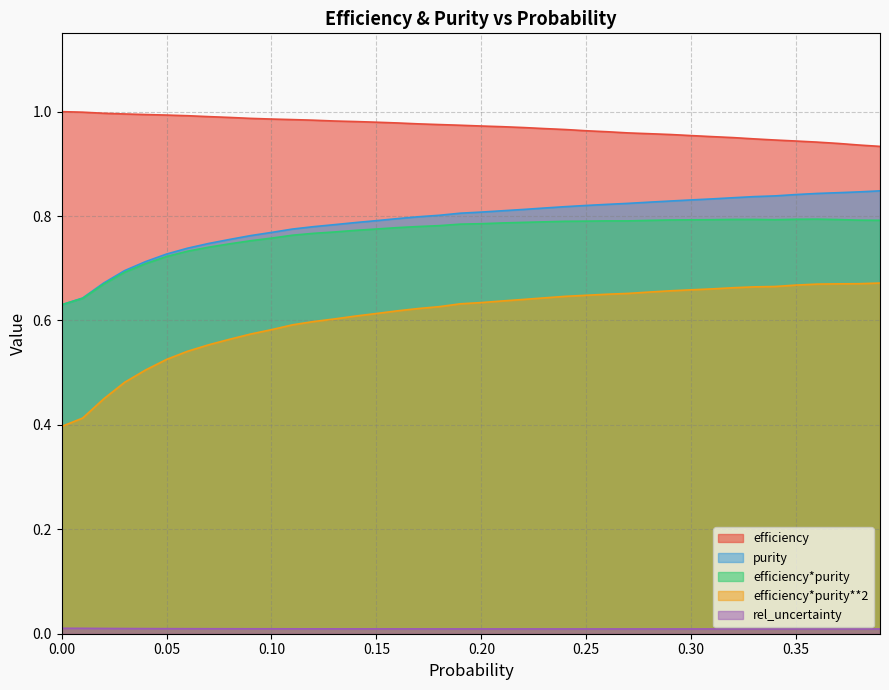

How many data points does each series have?

40